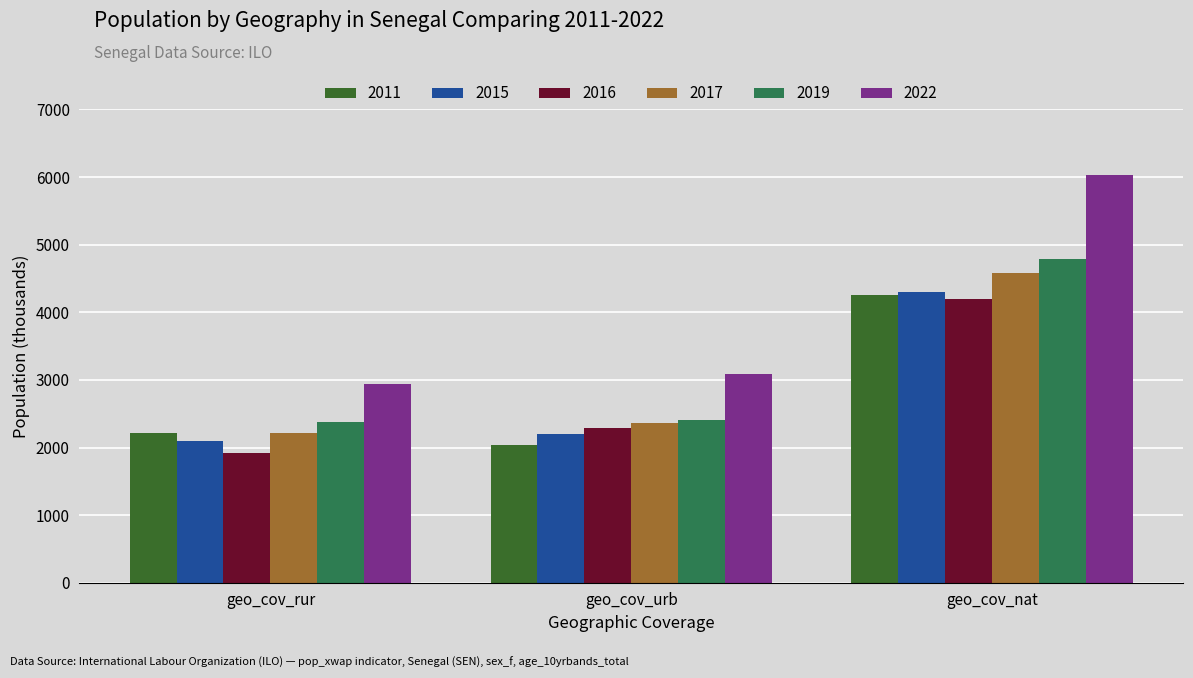

What is the label of the 2nd bar from the left?

geo_cov_urb